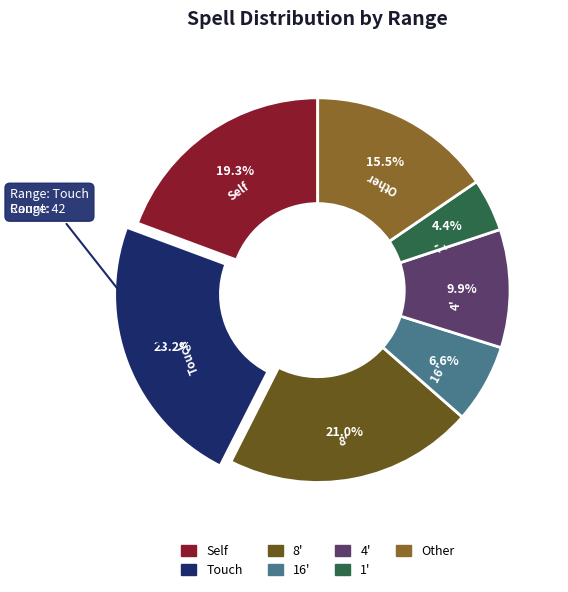

Which has a higher value, 4' or 16'?

4'